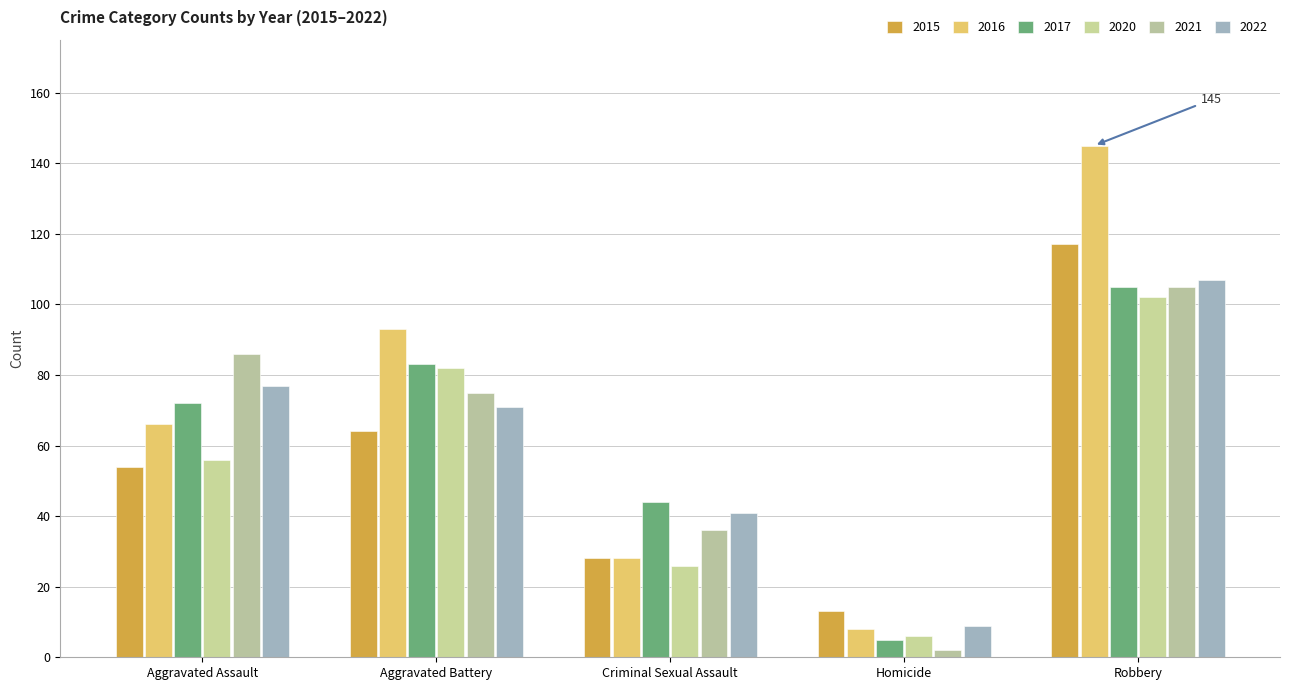

What position from the left is Criminal Sexual Assault?

3